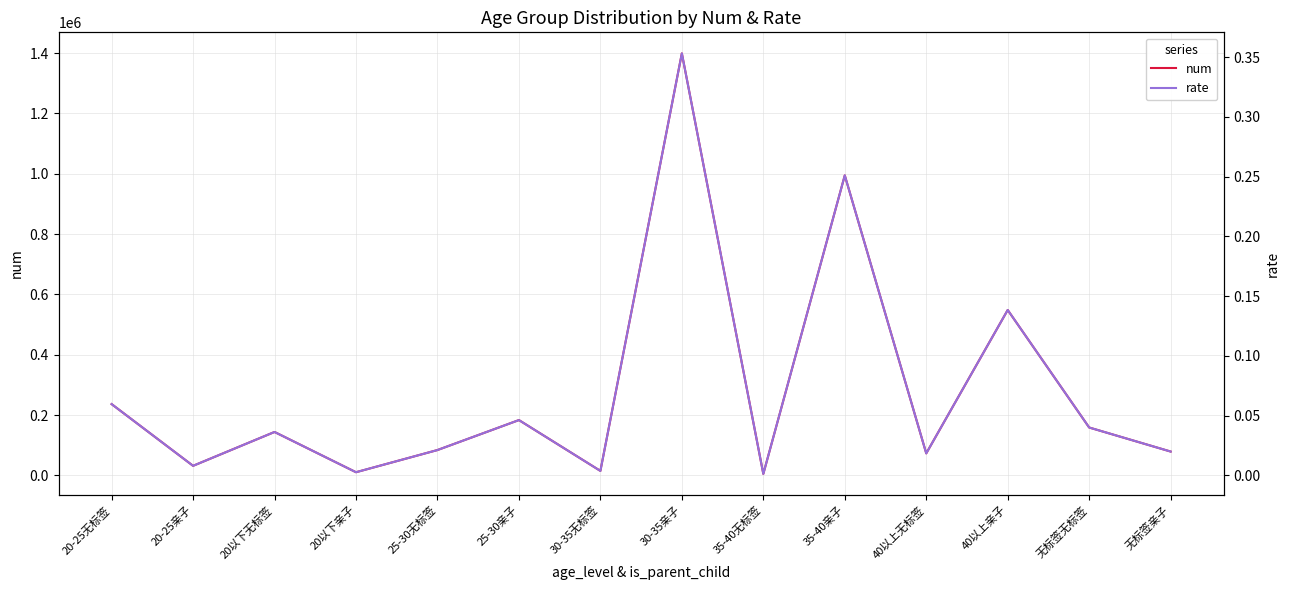

List the series in order of their peak value, lowest first.

rate, num